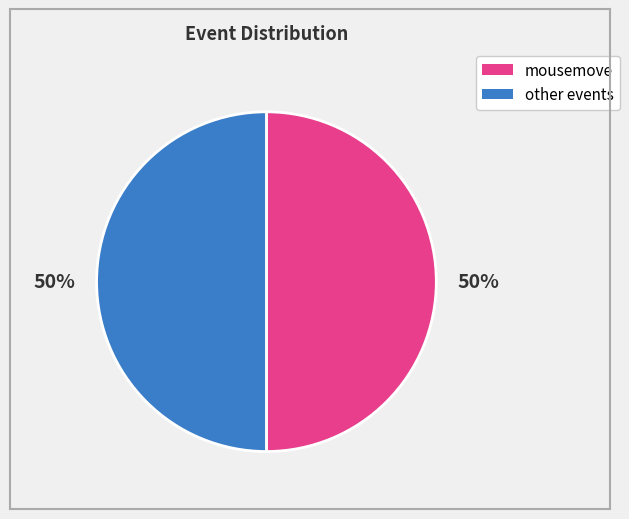

Approximately how many times larger is the value at other events compared to mousemove?

1.0